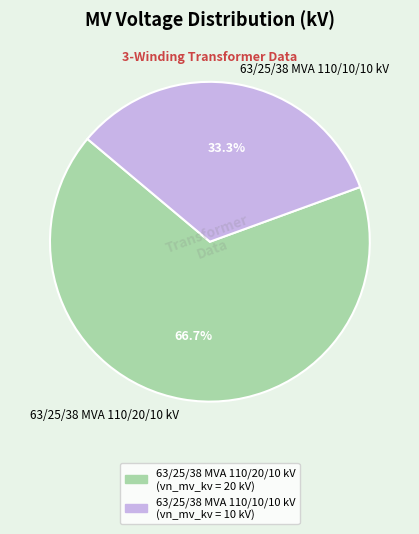

To the nearest percent, what is the difference between the largest and smallest slice percentages?

33%